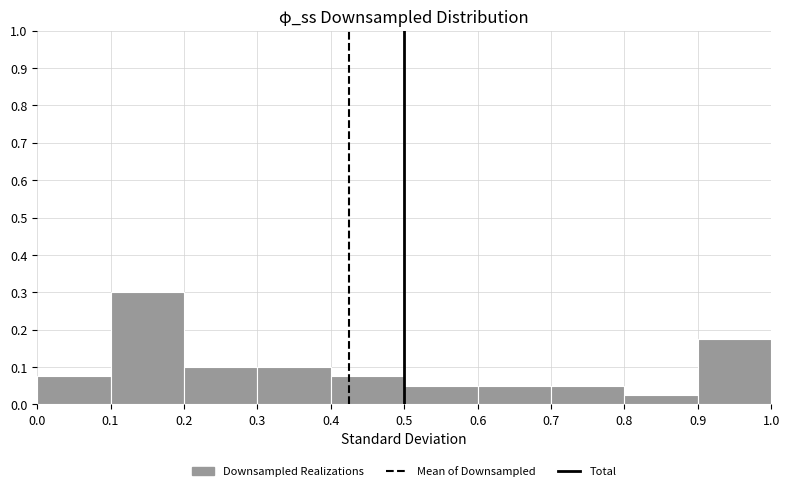

Reading left to right, list every bar in this chart as the range it spans on the x-axis followed by its height. The values are not printed on the chart, so give them approximately, as read against the axis.

0.0 to 0.1: 0.08
0.1 to 0.2: 0.30
0.2 to 0.3: 0.10
0.3 to 0.4: 0.10
0.4 to 0.5: 0.08
0.5 to 0.6: 0.05
0.6 to 0.7: 0.05
0.7 to 0.8: 0.05
0.8 to 0.9: 0.03
0.9 to 1.0: 0.18